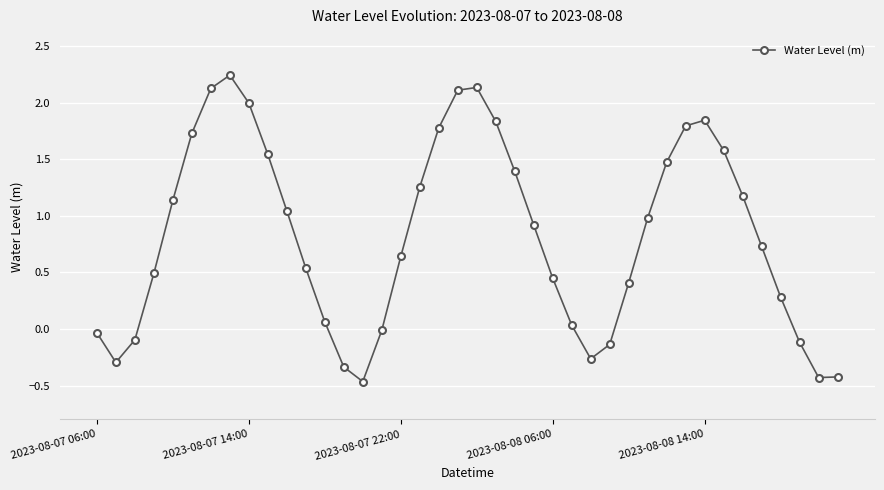

What is the average value?

0.8